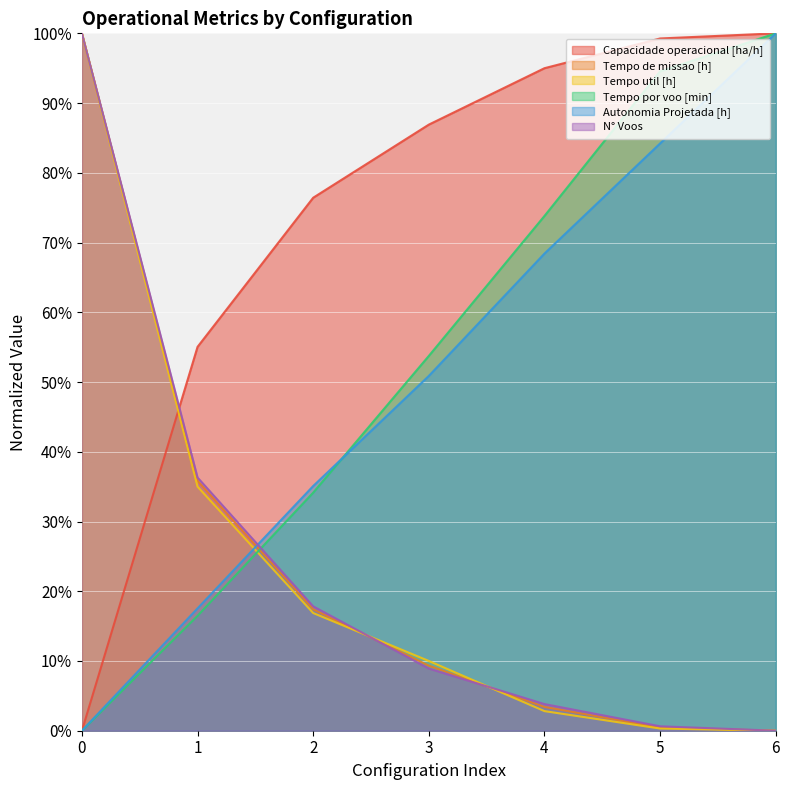

Where is Tempo de missao [h] nearest to the value 50?

1